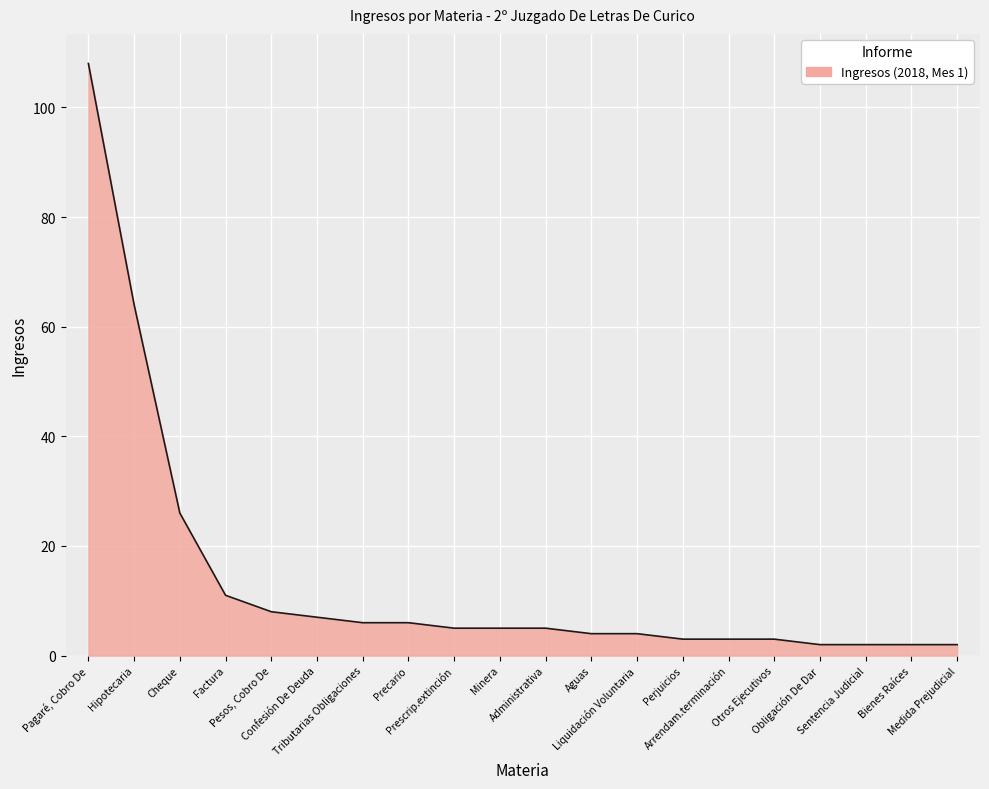

Count the number of data series in this chart.

1